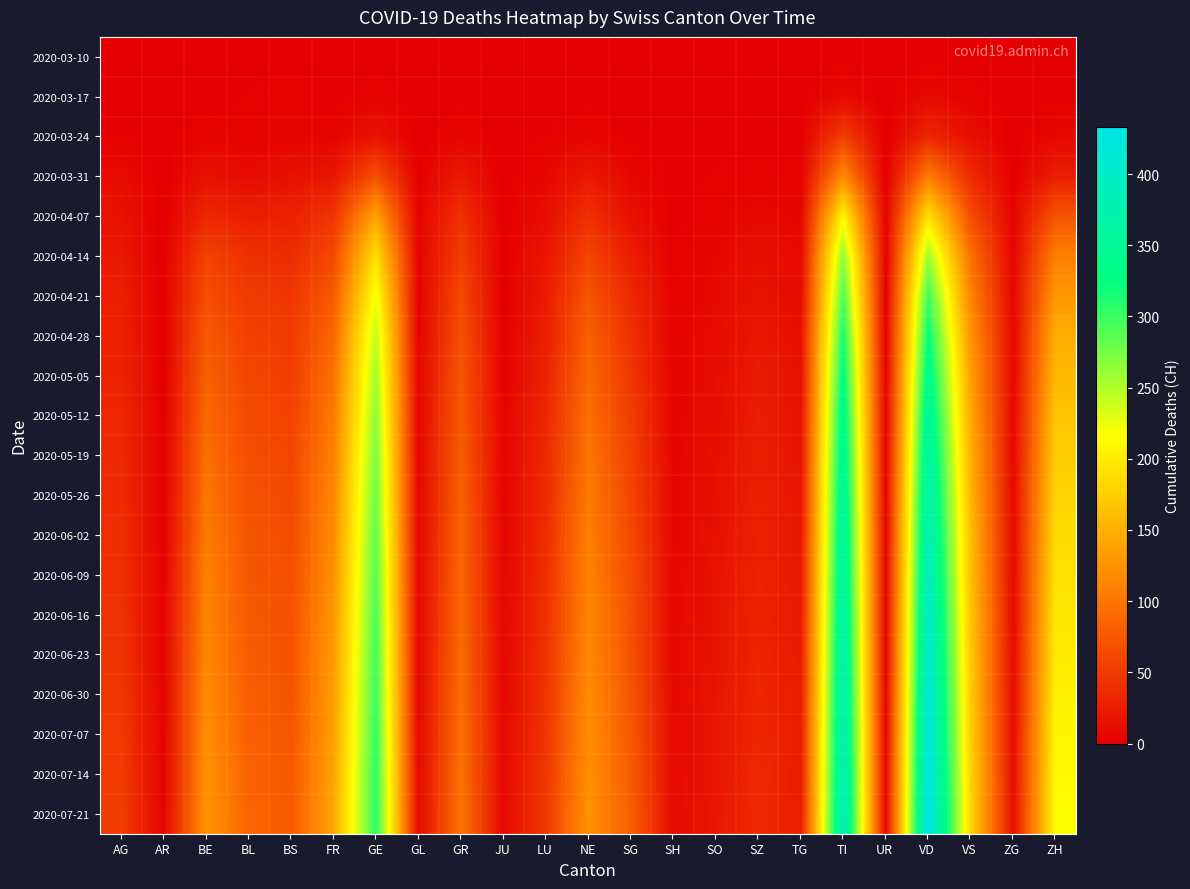

Count the number of categories in the chart.

23